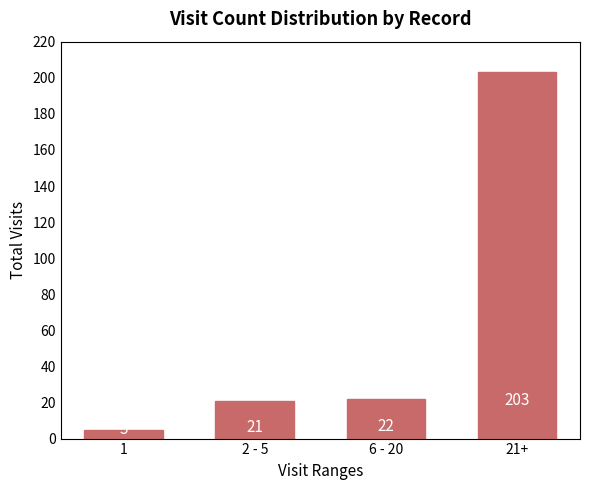

True or false: the data shows 329 at 21+.

False